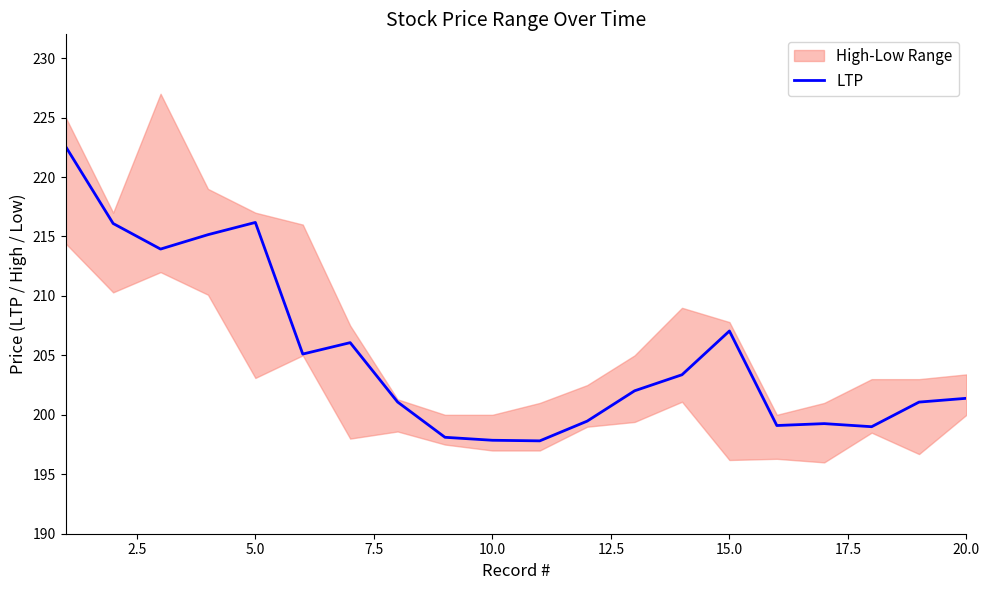

How many points are higher than both their immediate neighbors (excluding endpoints)?

4